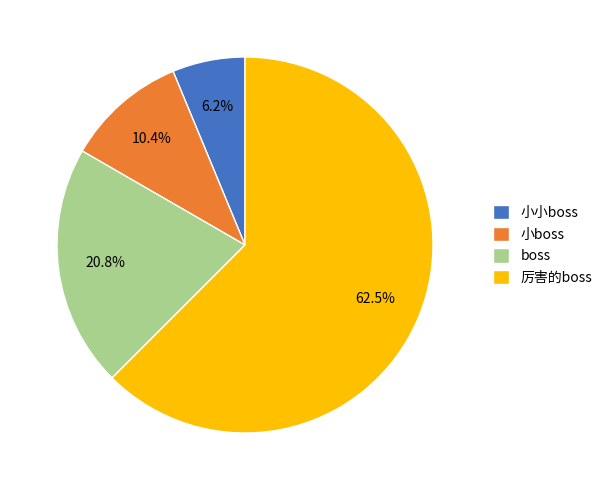

What is the ratio of the value at 小boss to the value at boss?

0.5